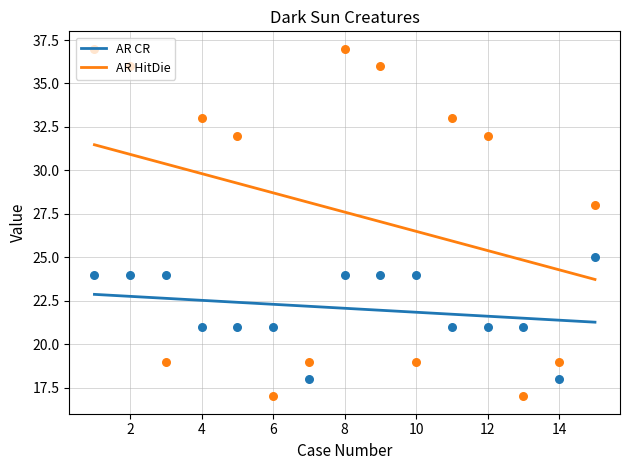

What are all the series names shown in the legend?

AR CR, AR HitDie